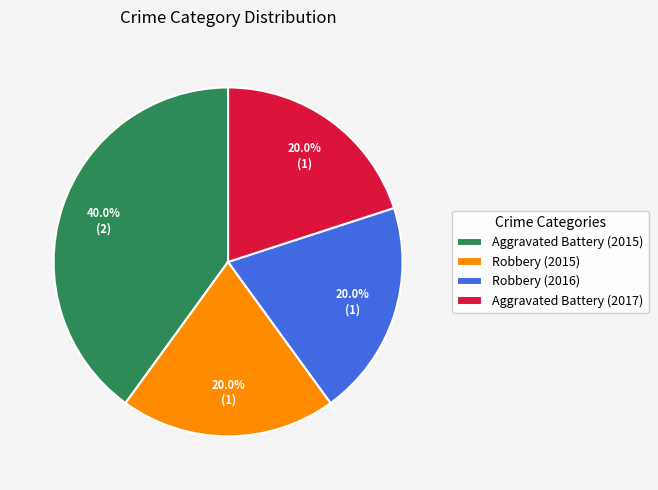

To the nearest percent, what is the difference between the Aggravated Battery (2017) and Aggravated Battery (2015) slice percentages?

20%